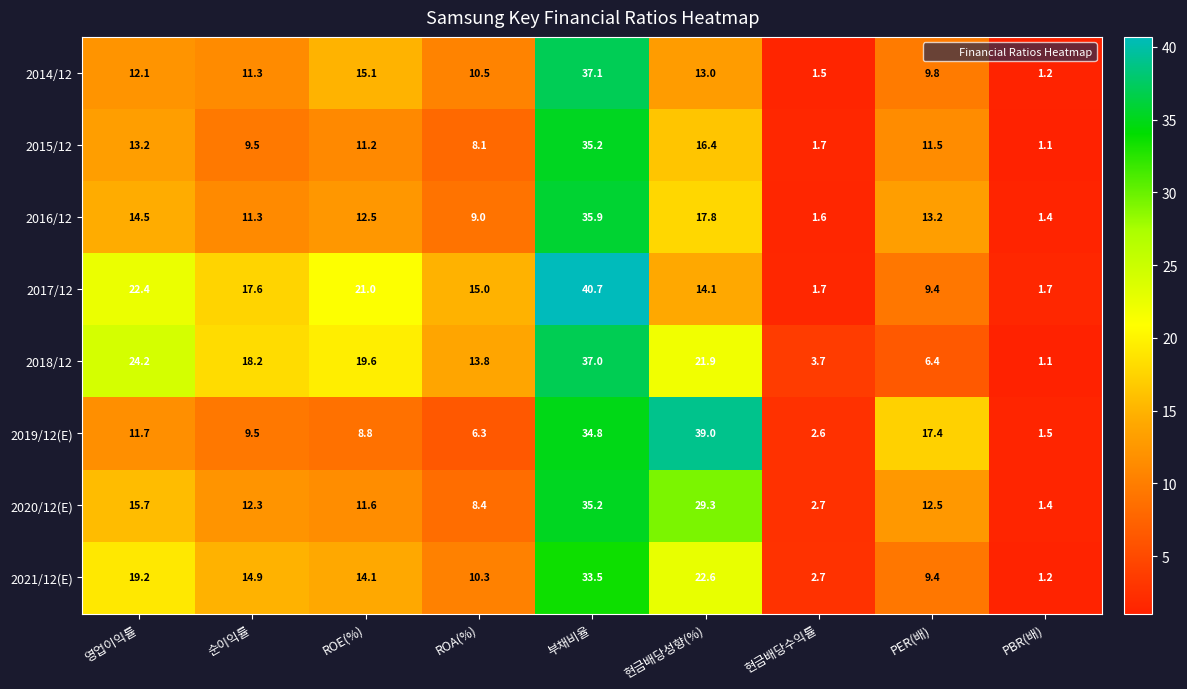

Where is 2015/12 nearest to the value 18?

현금배당성향(%)